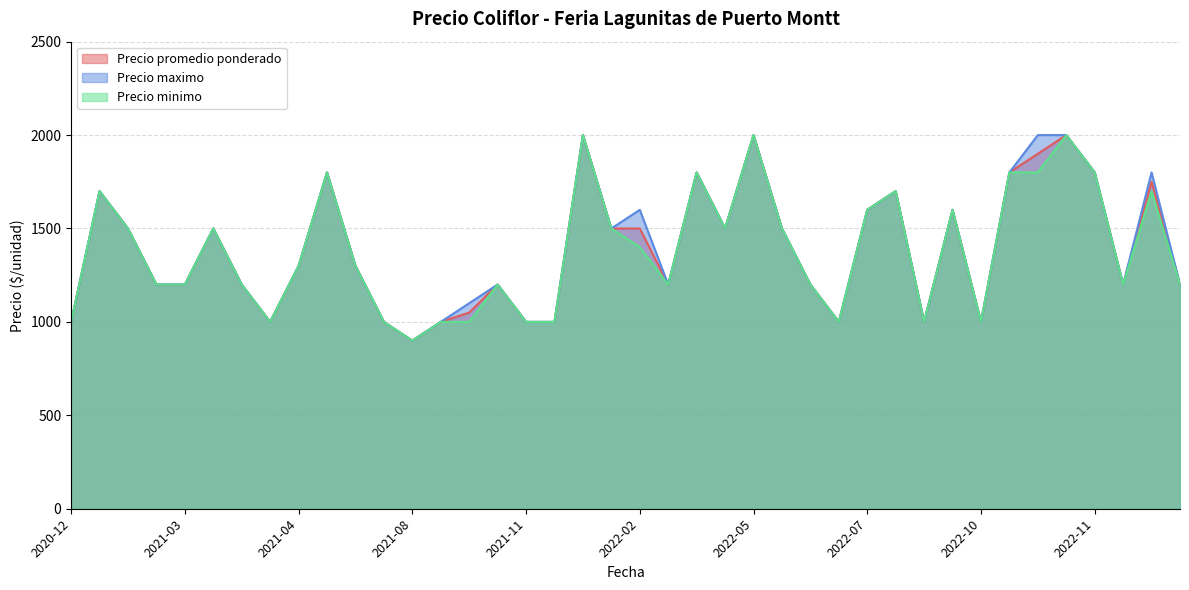

True or false: Precio promedio ponderado and Precio maximo cross at least once.

False